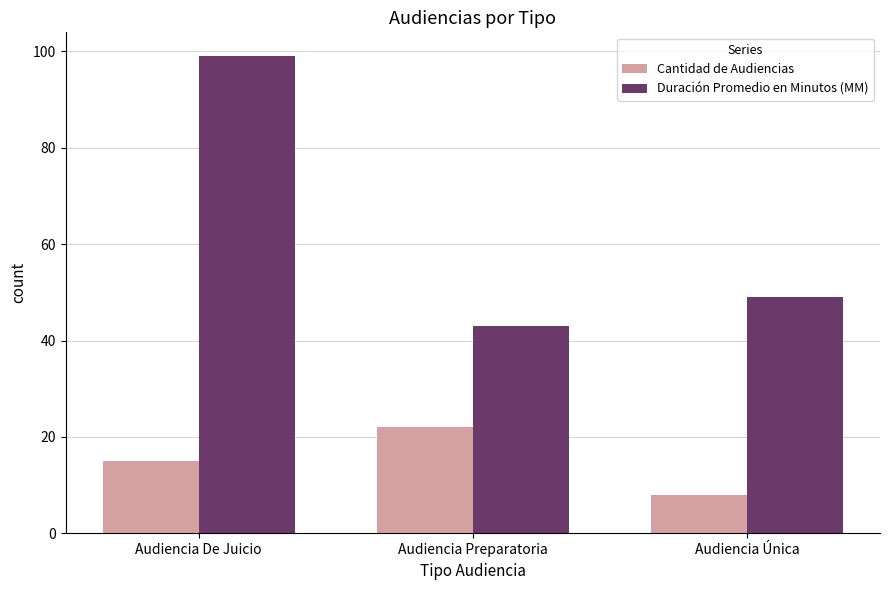

What is the total value across all series at Audiencia Preparatoria?

65